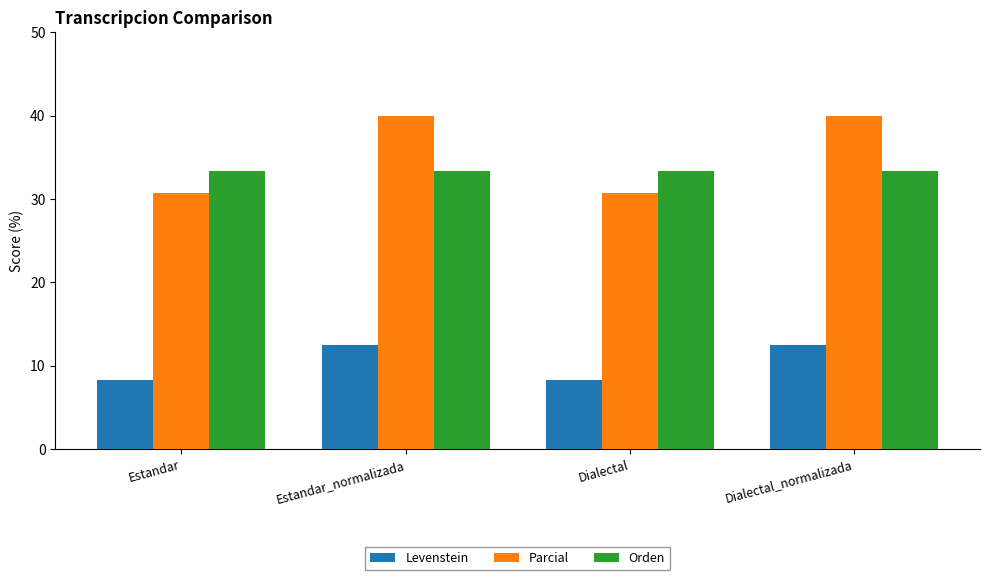

Between Estandar_normalizada and Dialectal, which series saw the biggest shift?

Parcial